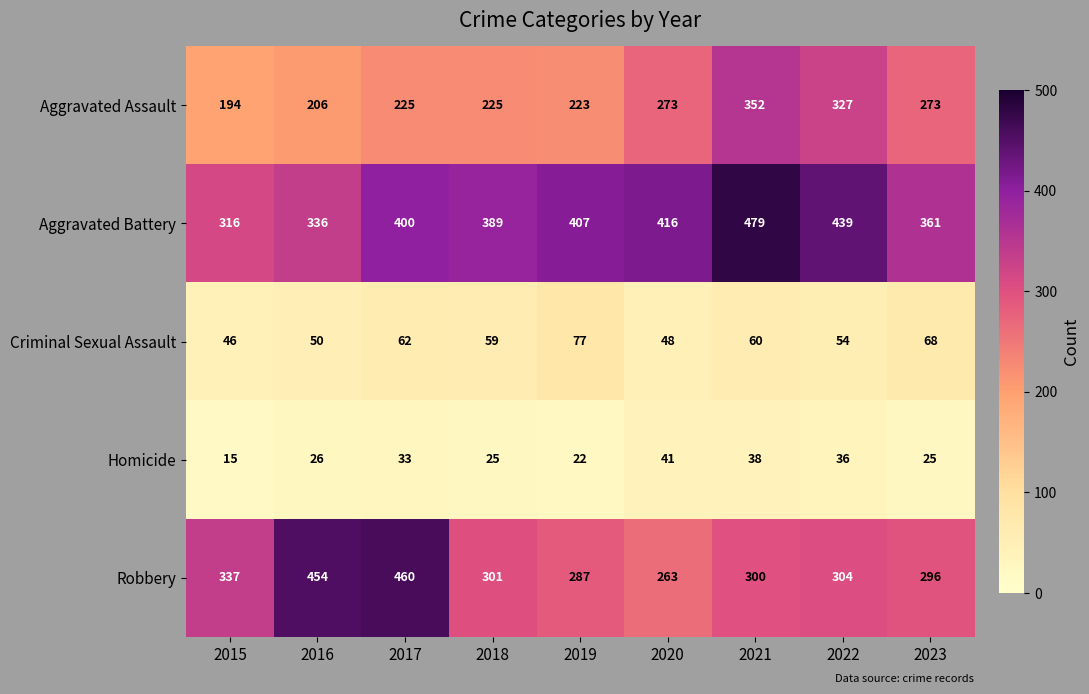

What is the sum of the Criminal Sexual Assault values at 2017 and 2019?

139